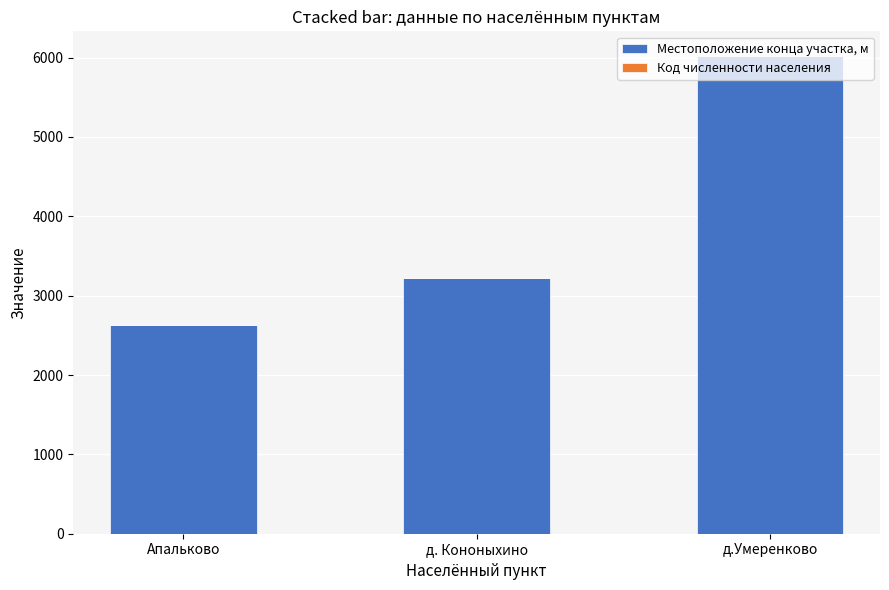

Which category has the highest value in the Местоположение конца участка, м series?

д.Умеренково